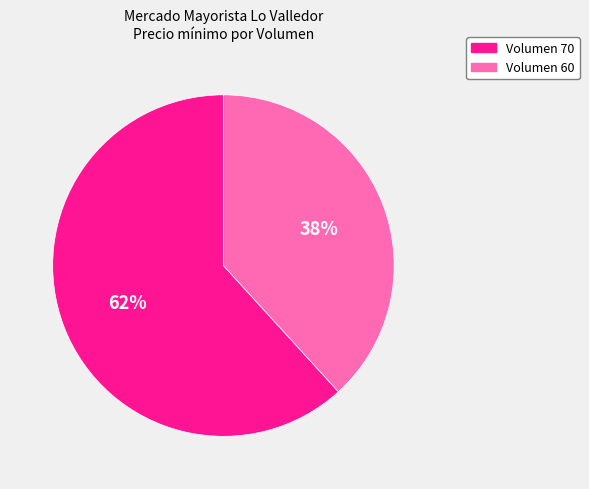

How many slices are in this pie chart?

2